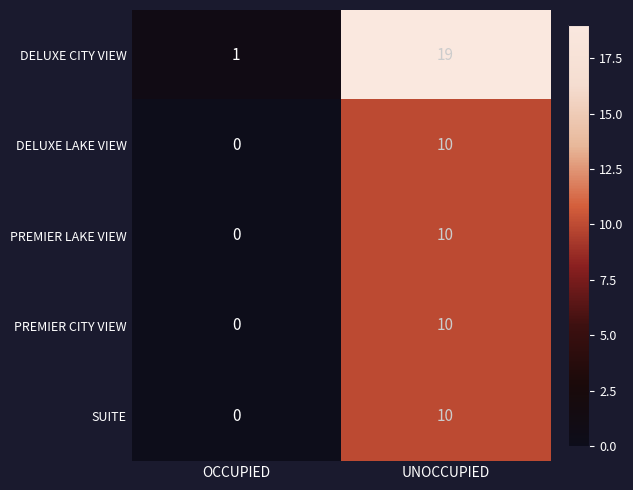

What is the total value across all series at UNOCCUPIED?

59